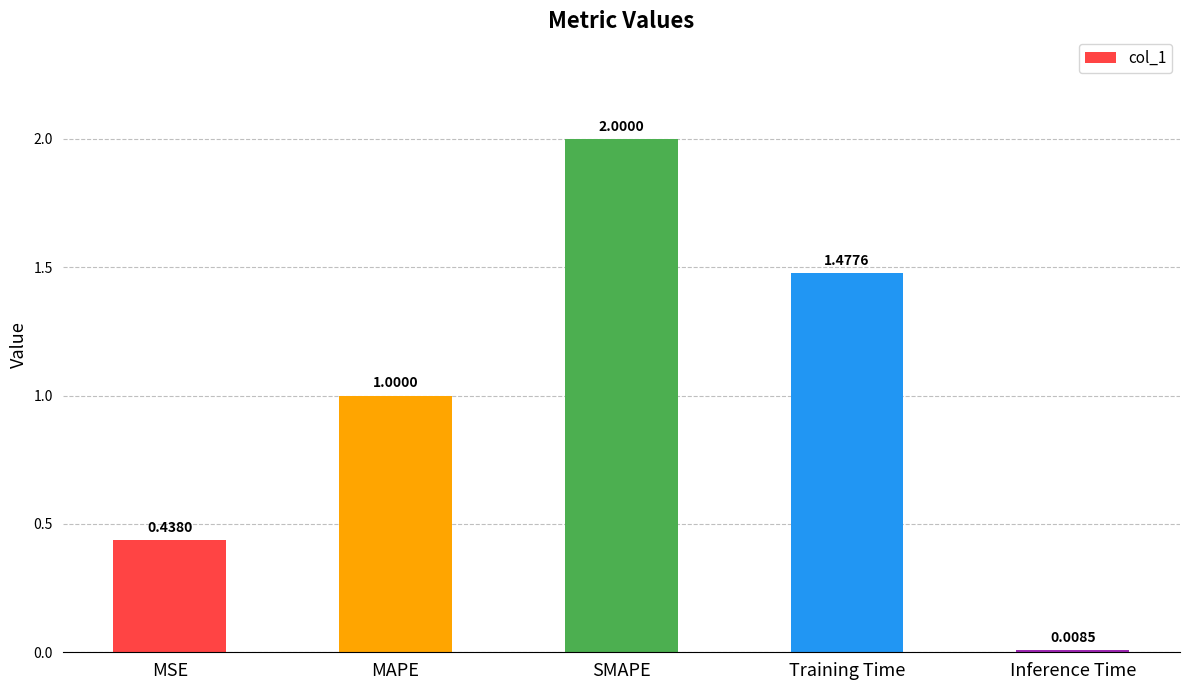

List the labels in order of value, largest first.

SMAPE, Training Time, MAPE, MSE, Inference Time